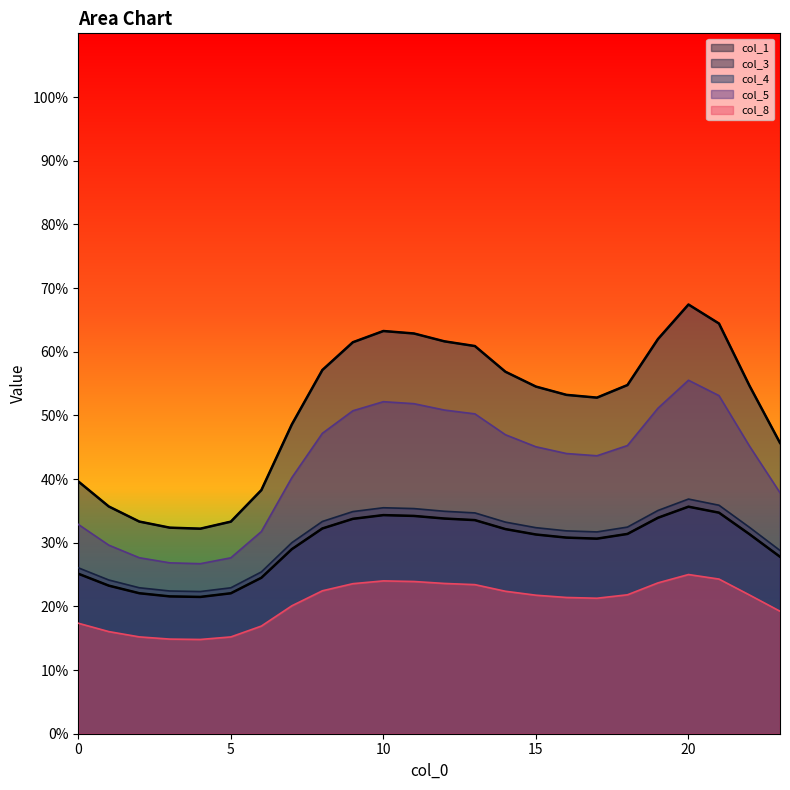

At which label does col_1_line first exceed 31?

8